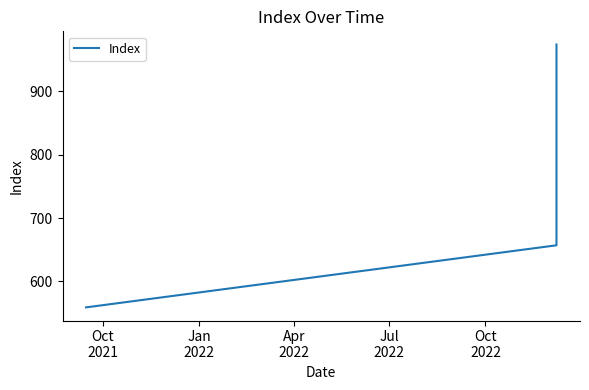

Between Jan
2022 and Apr
2022, which is larger?

Apr
2022